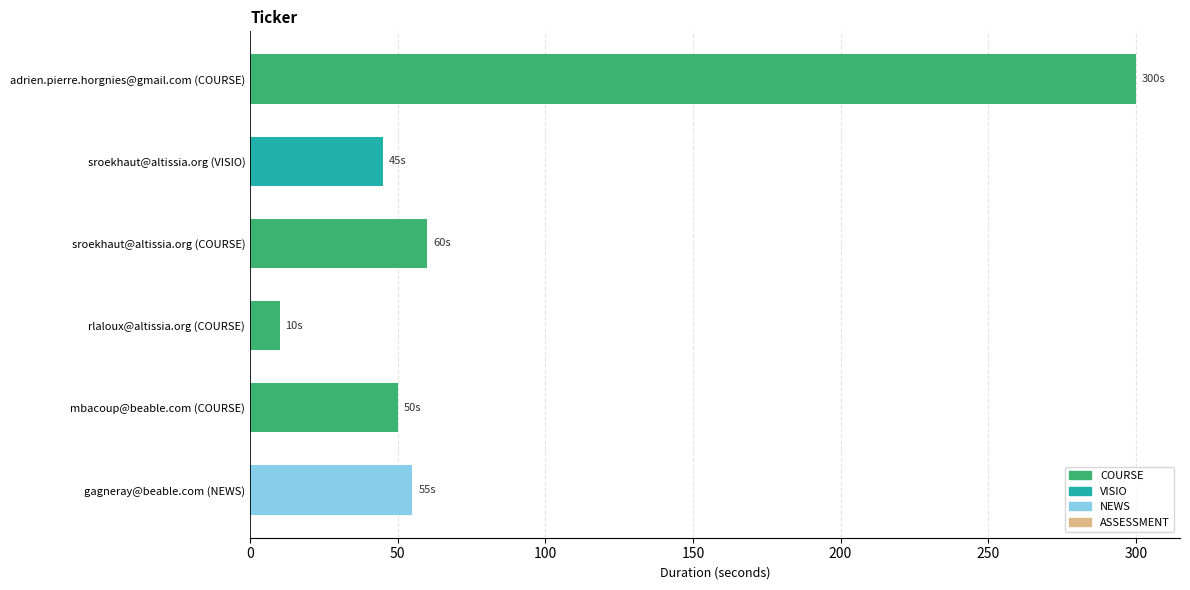

Are the bars horizontal?

Yes